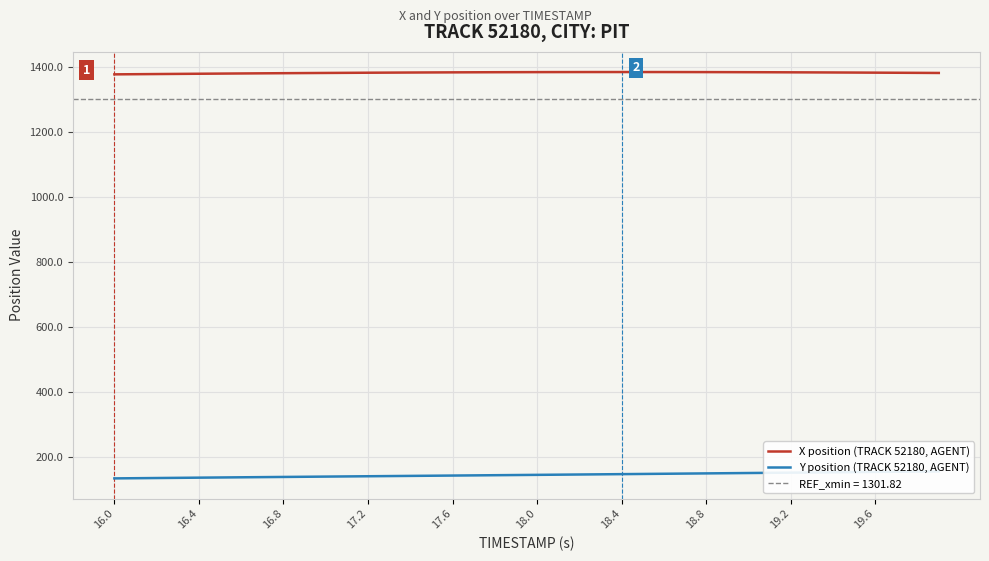

What is the lowest value of the X position (TRACK 52180, AGENT) series?

1377.2